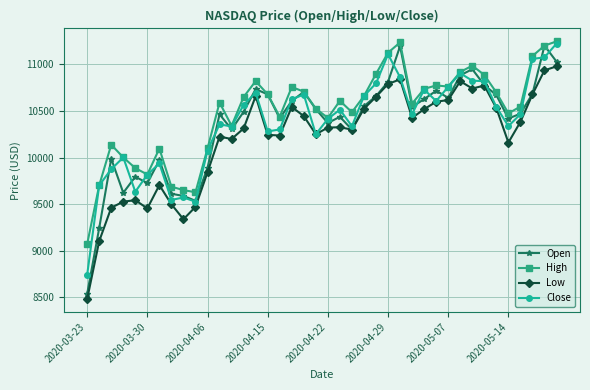

True or false: High and Low cross at least once.

False